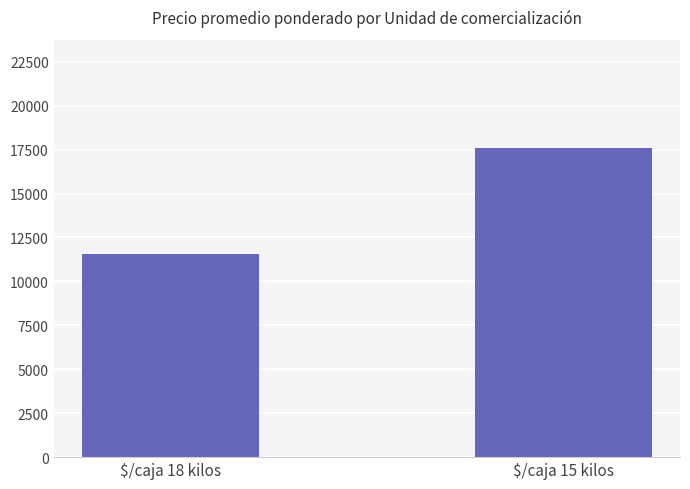

What is the change in value from $/caja 18 kilos to $/caja 15 kilos?

+6020